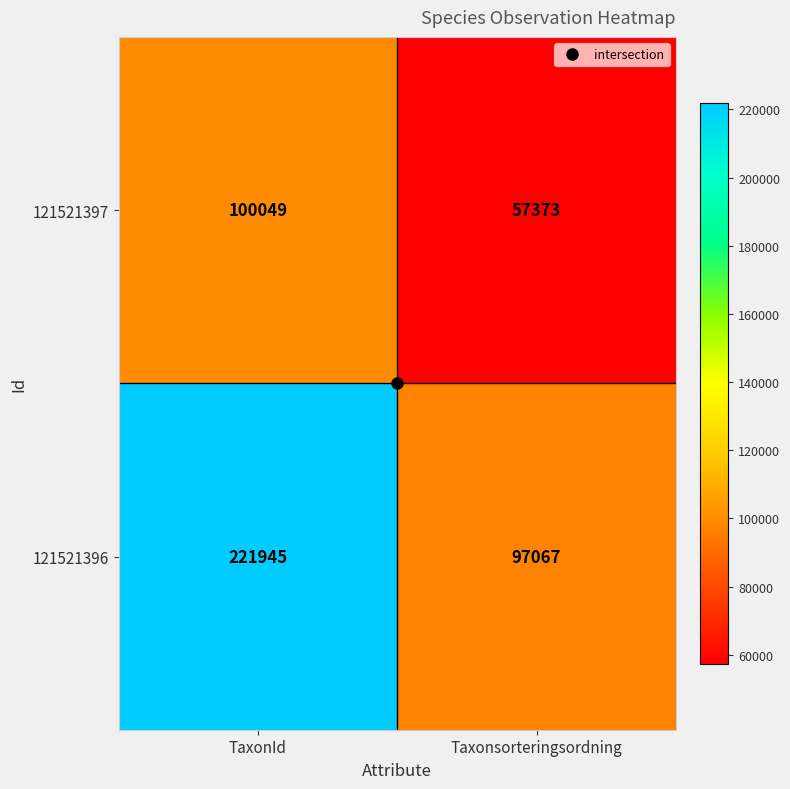

Rank the series by their average value, from lowest to highest.

121521397, 121521396